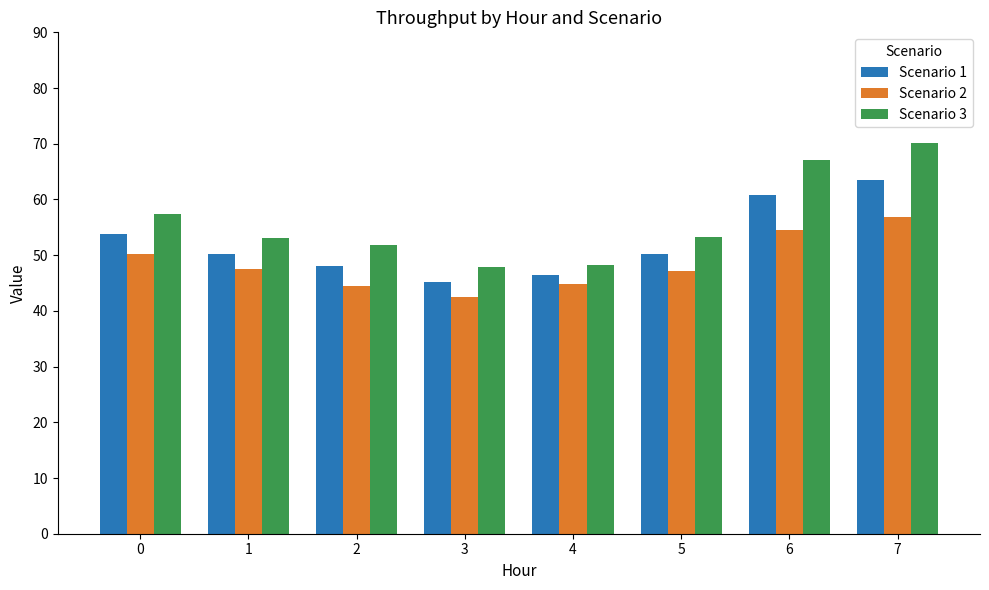

What is the smallest value displayed?

42.4